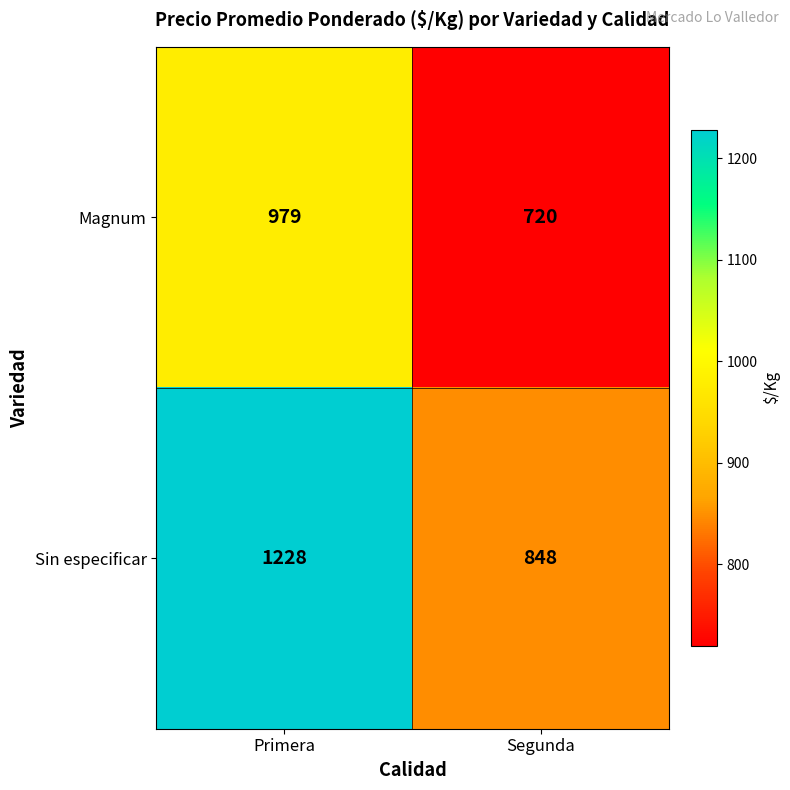

Count the number of categories in the chart.

2